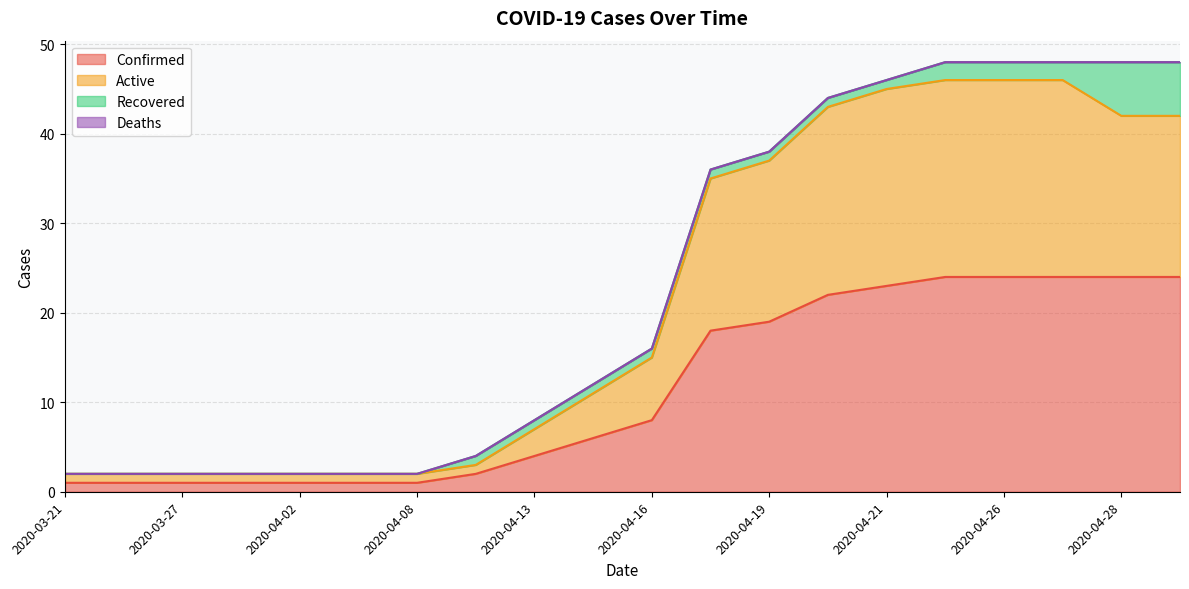

What is the maximum value for Confirmed?

24